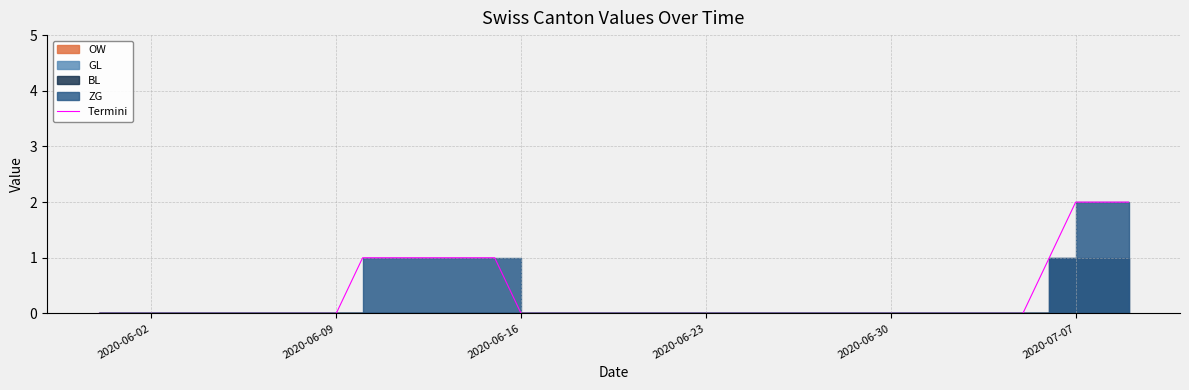

Does the chart display data point markers on the line(s)?

No